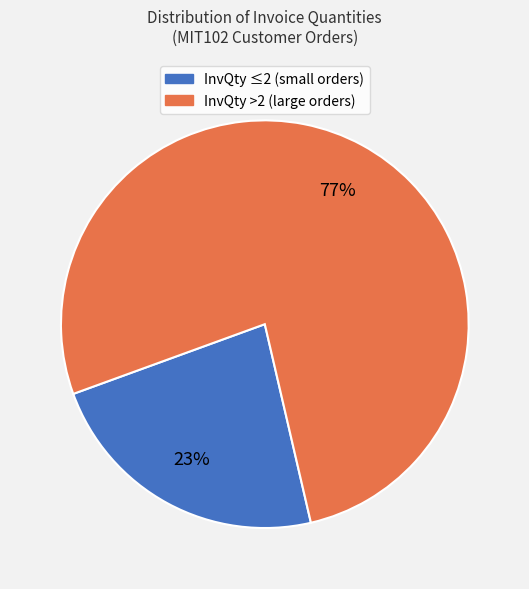

To the nearest percent, what is the difference between the largest and smallest slice percentages?

54%